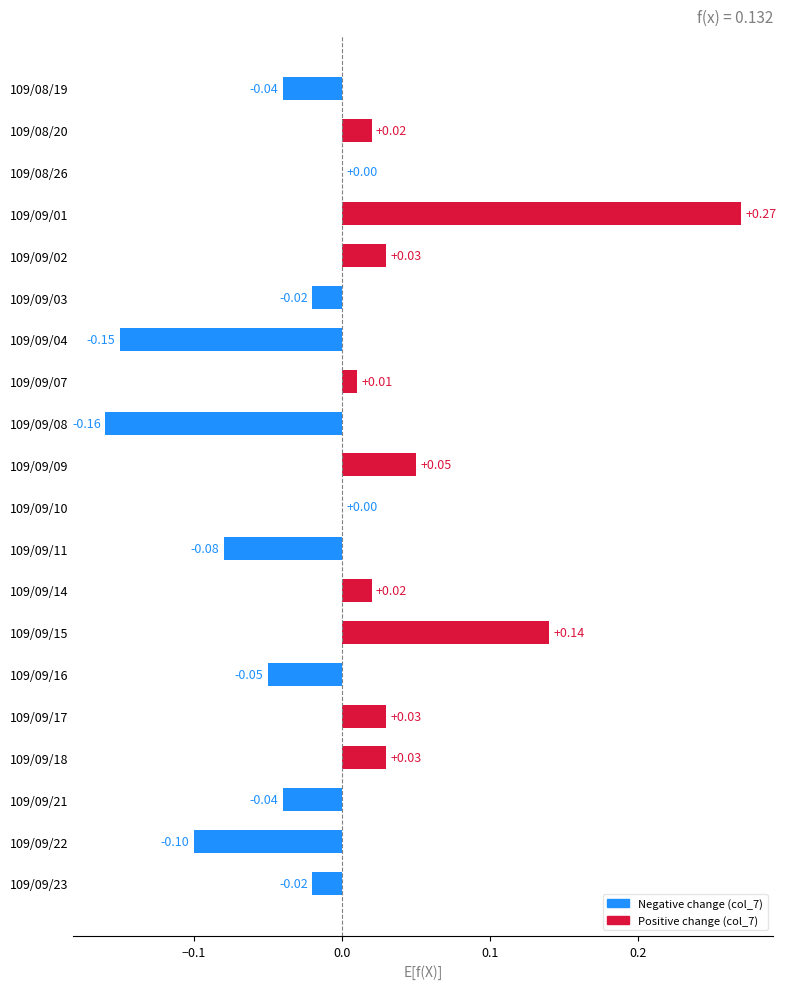

Which has a higher value, 109/09/18 or 109/09/11?

109/09/18